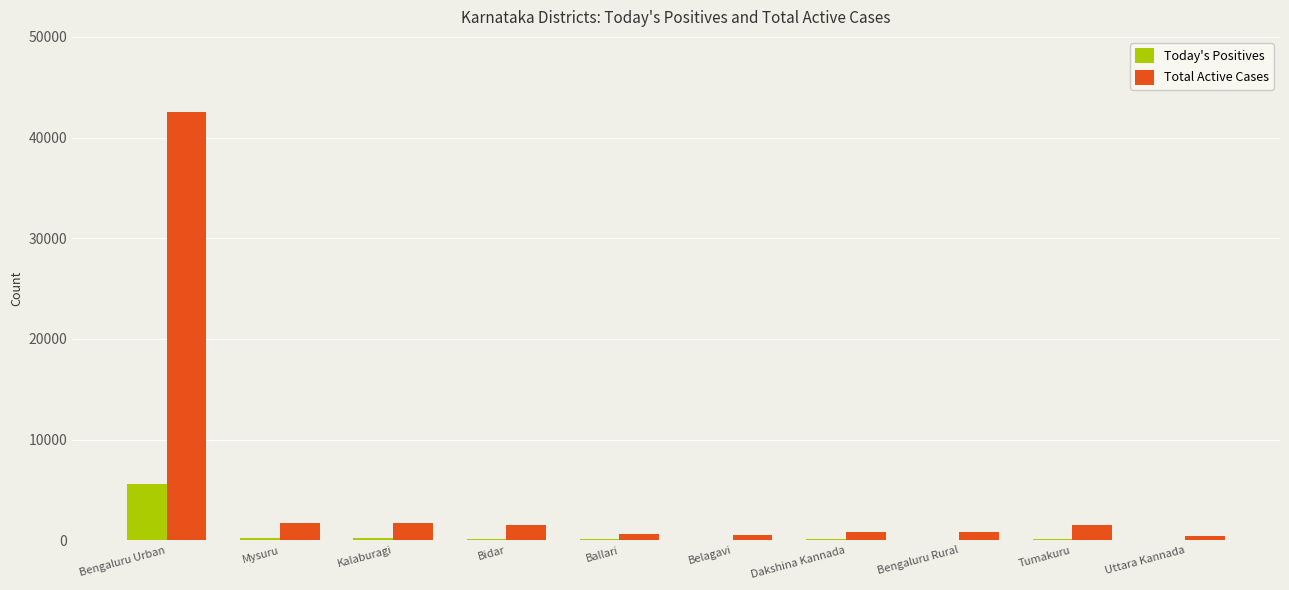

Count the number of data series in this chart.

2